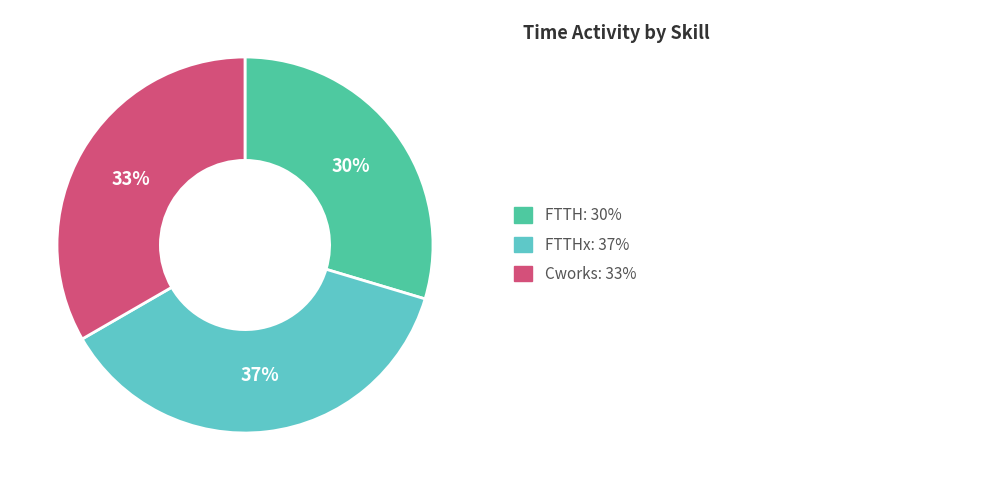

Is there a majority slice in this chart?

No